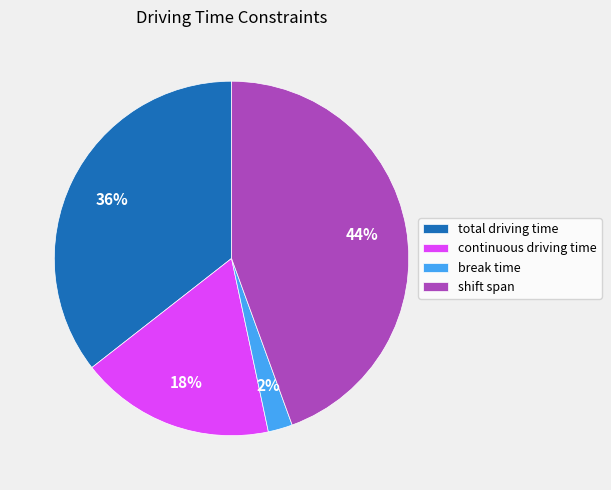

Rank the categories by value from highest to lowest.

shift span, total driving time, continuous driving time, break time